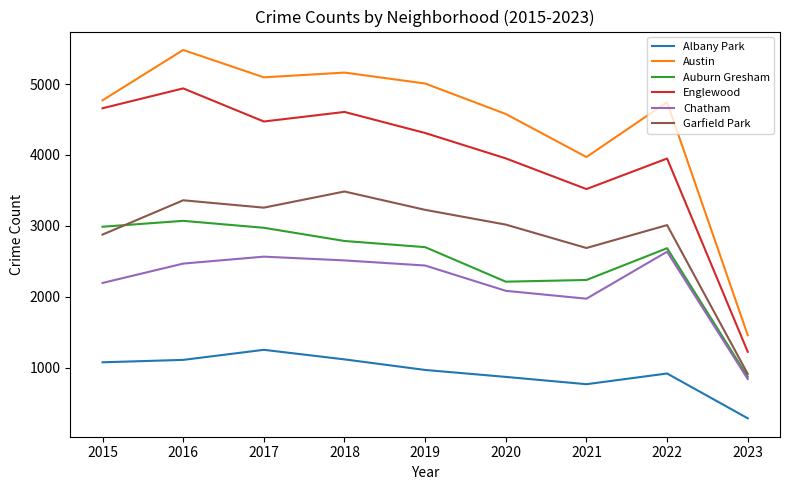

The value of Auburn Gresham at 2016 is 3071. True or false?

True